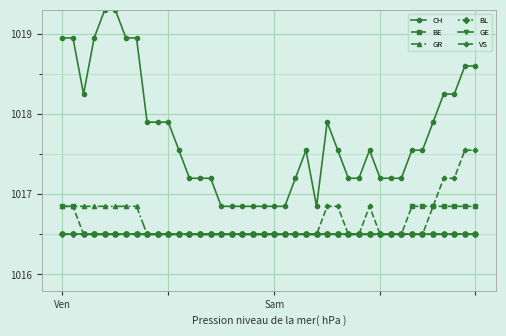

True or false: GR and CH intersect in this chart.

False